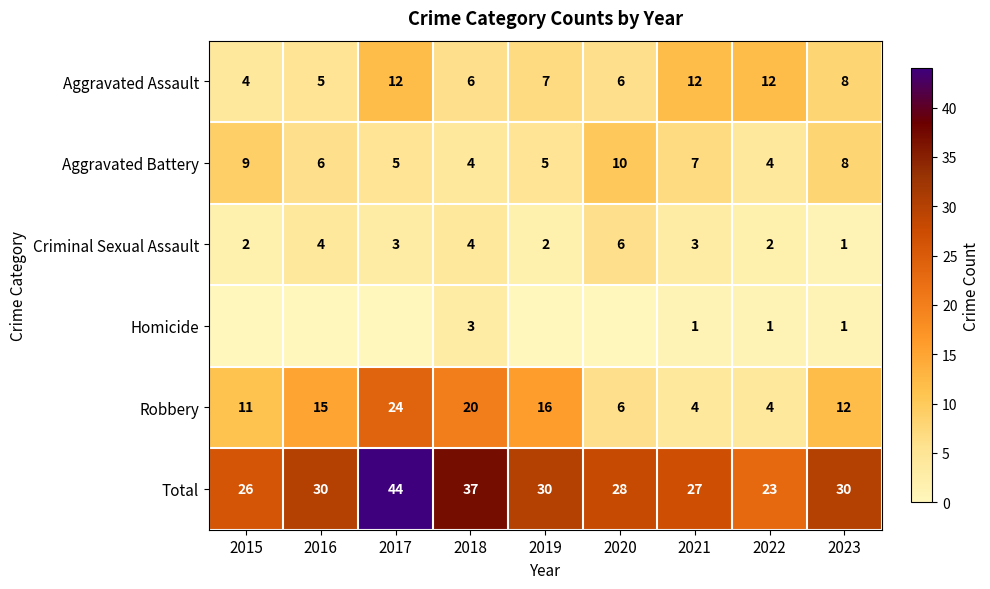

How many Aggravated Assault values are between 6 and 12?

7